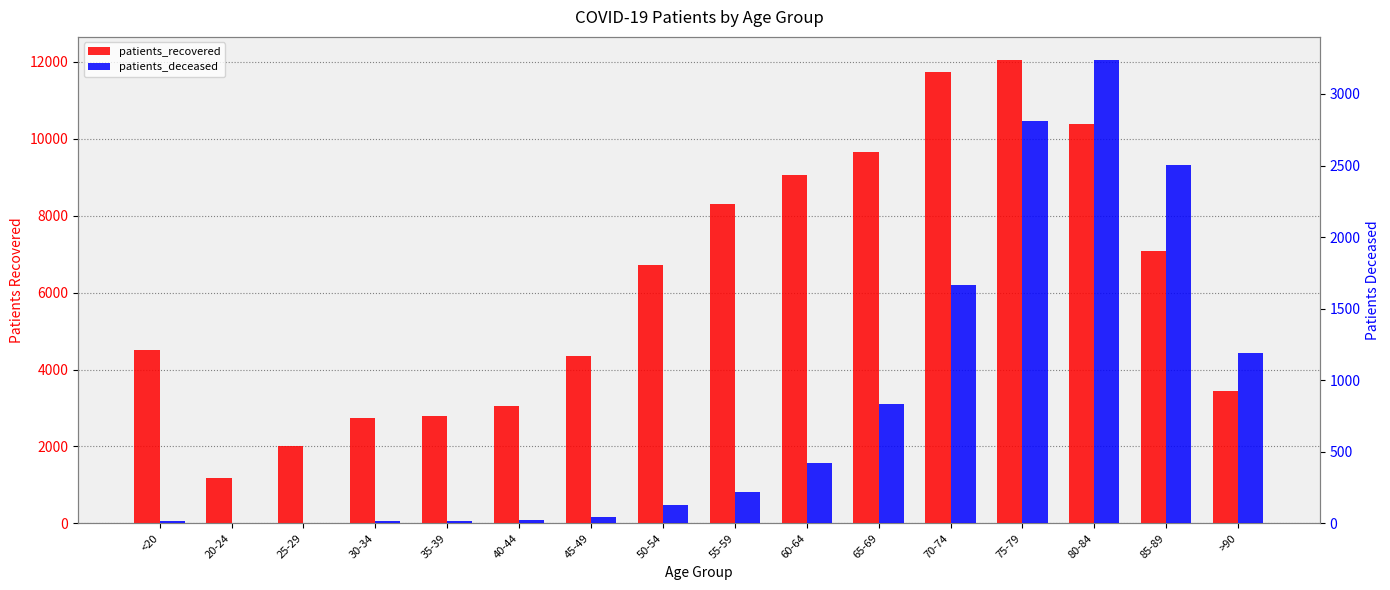

How many bars are there in total?

32